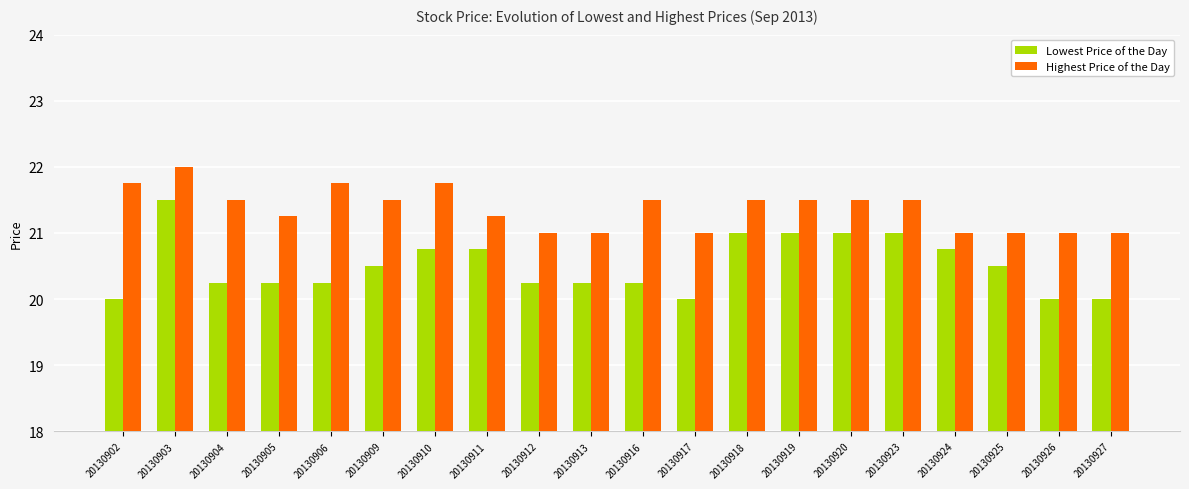

What is the difference between the maximum and minimum values in the Highest Price of the Day series?

1.0